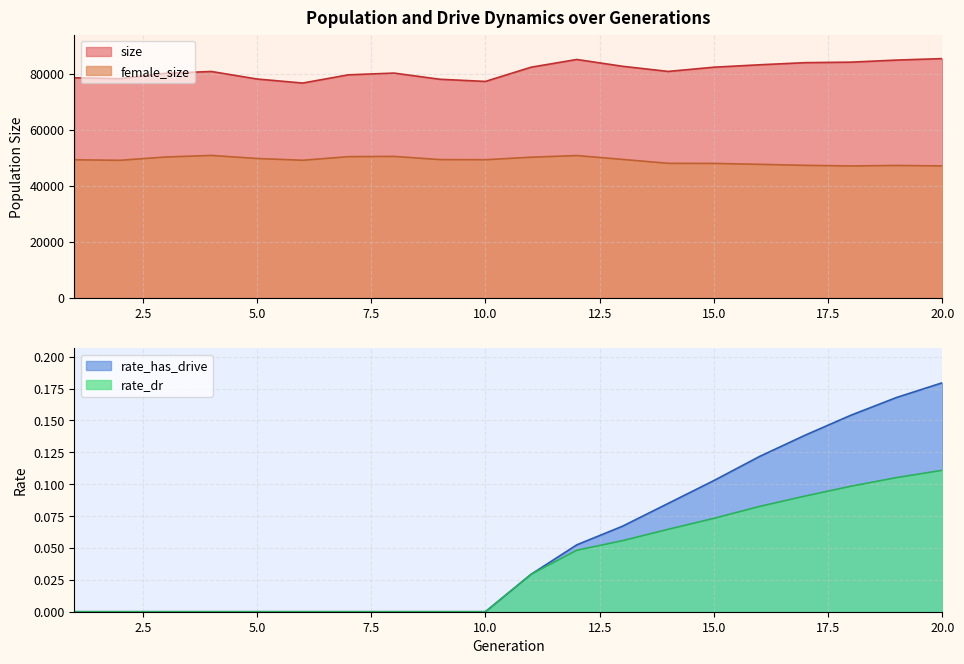

True or false: female_size and rate_has_drive cross at least once.

False